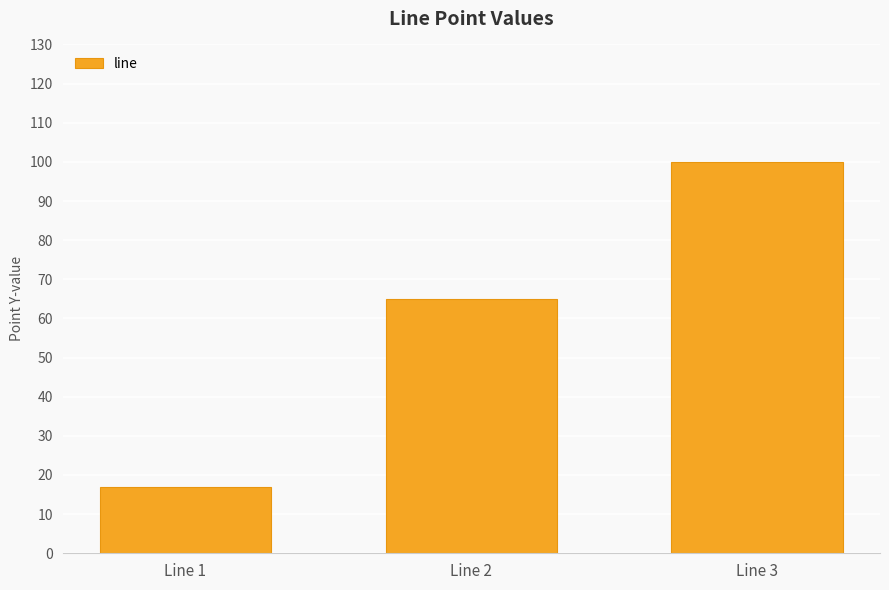

Does the chart contain any negative values?

No